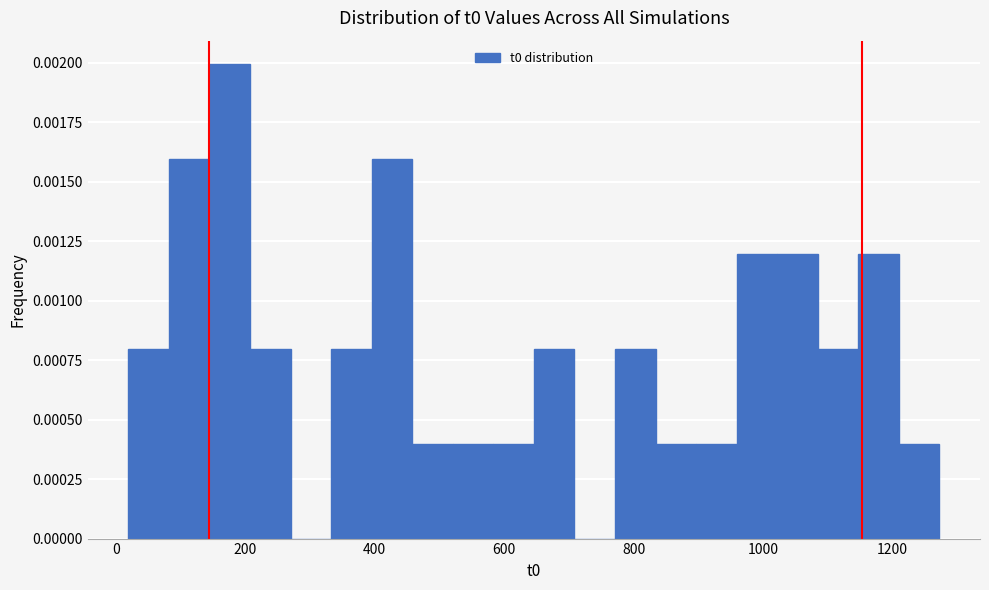

Around what value on the x-axis is the tallest bar? Give the approximate position of its centre, as read against the axis.

180